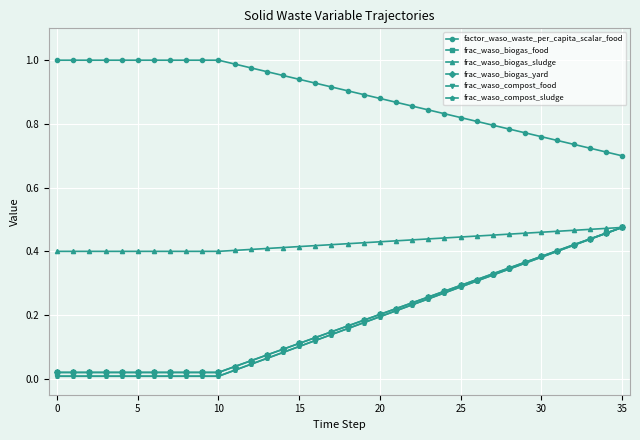

Is this an area chart (filled region under the line)?

No